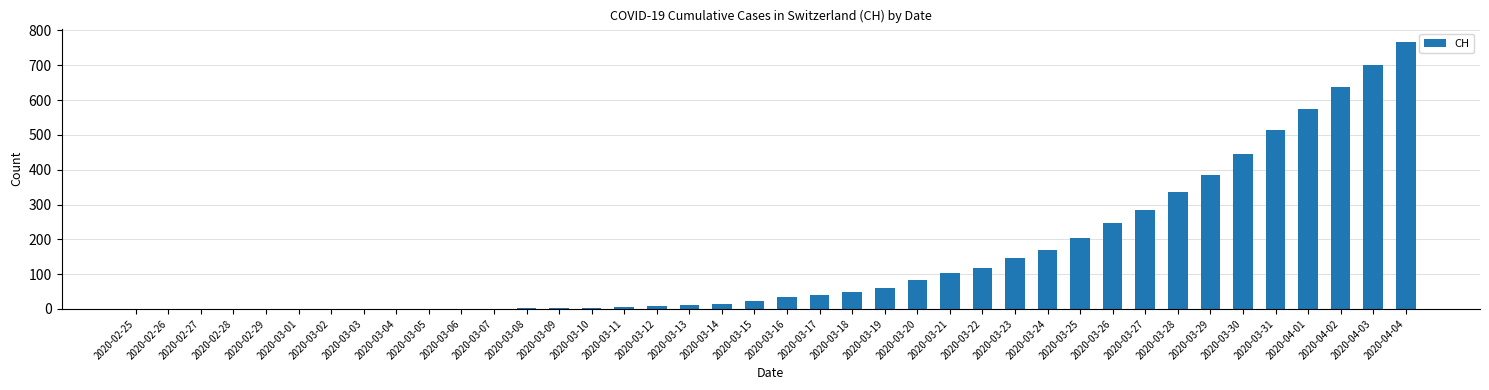

Is it true that the value at 2020-04-02 is 213?

False